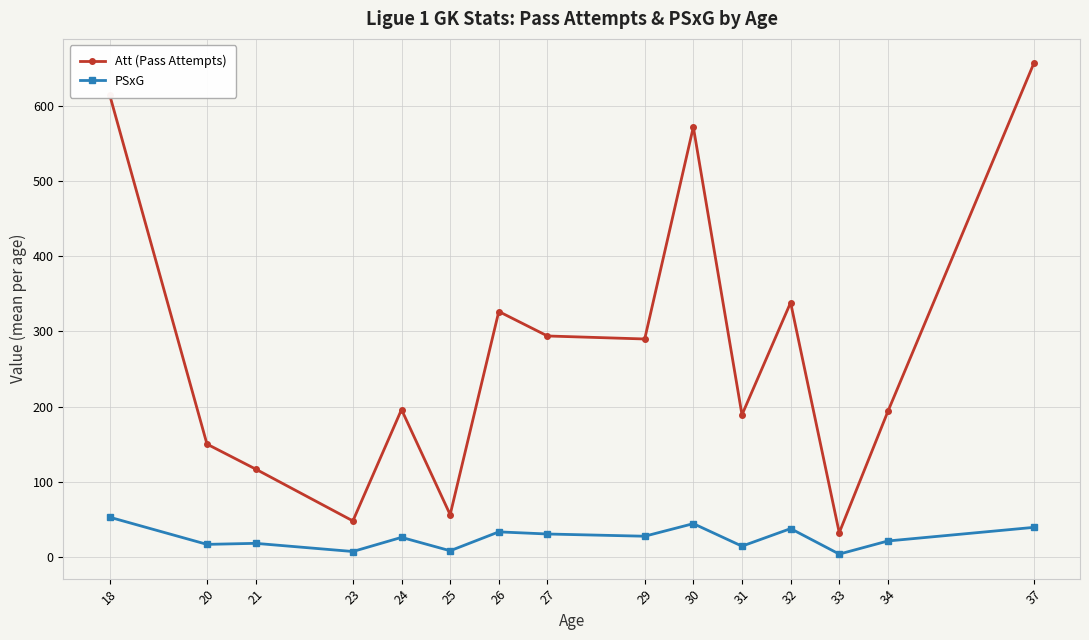

What is the difference between the maximum and second lowest values in the PSxG series?

45.7